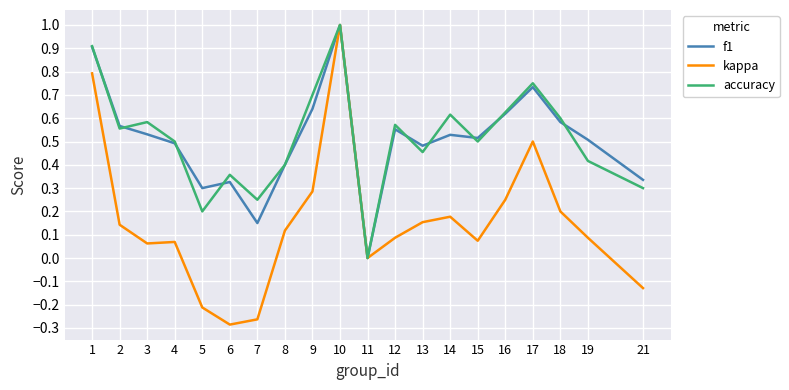

The accuracy series shows 0.8 at 12. True or false?

False